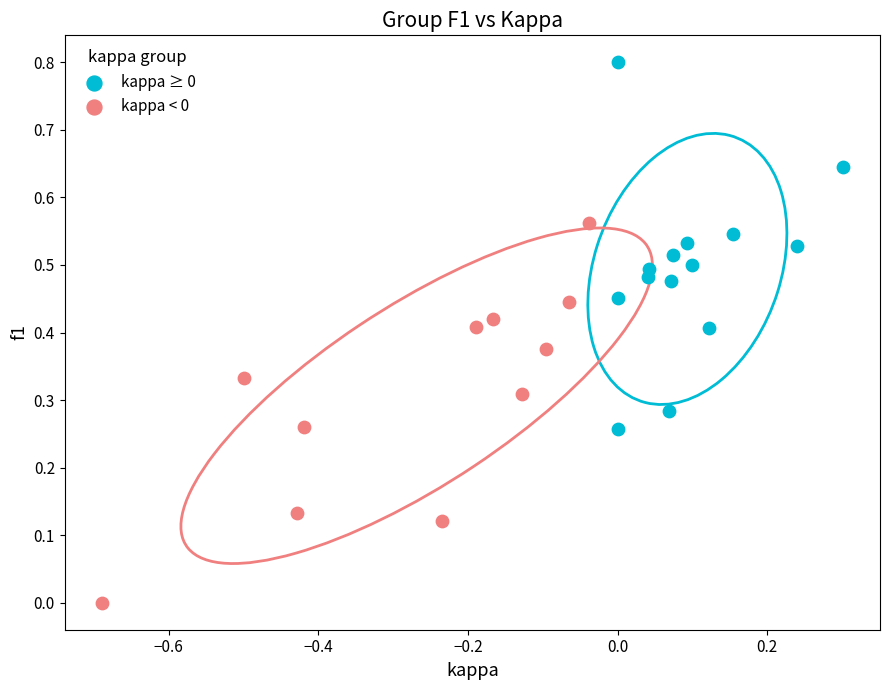

What are all the series names shown in the legend?

kappa ≥ 0, kappa < 0